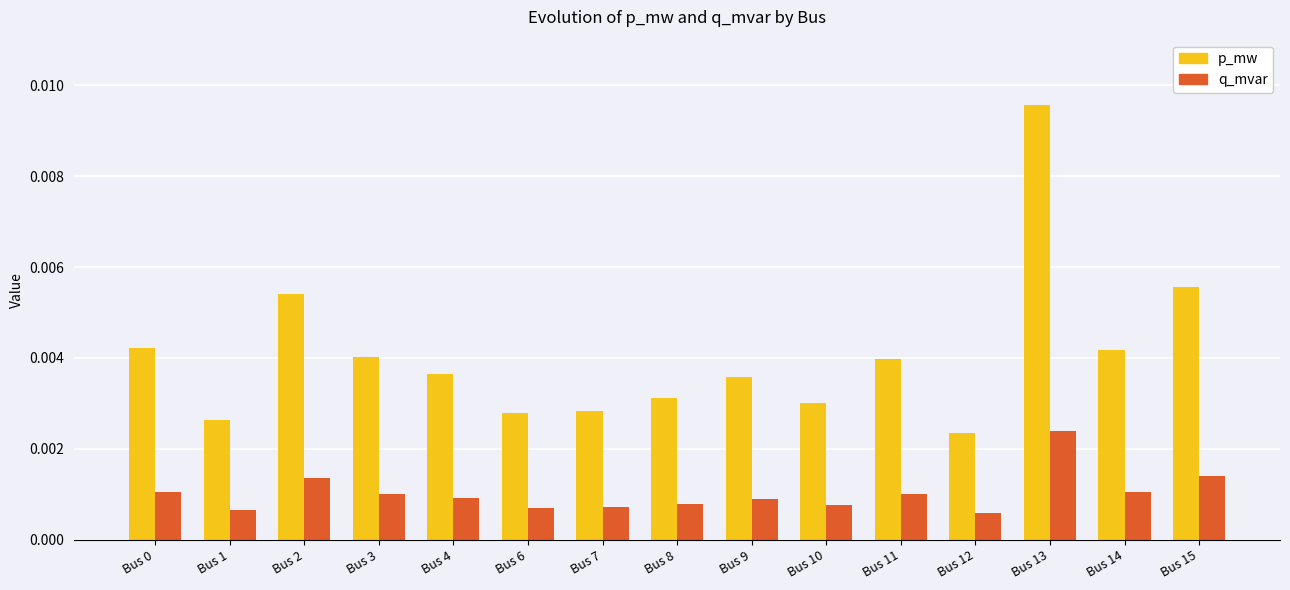

Is the value of q_mvar at Bus 11 greater than the value of p_mw at Bus 15?

No